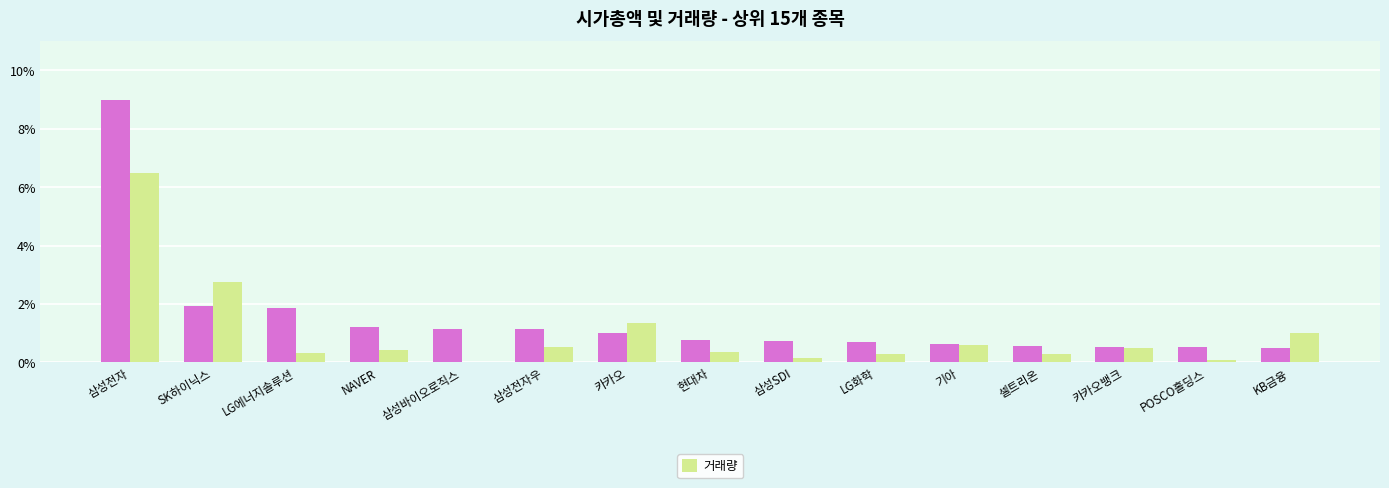

What is the total value across all series at LG화학?

1.0